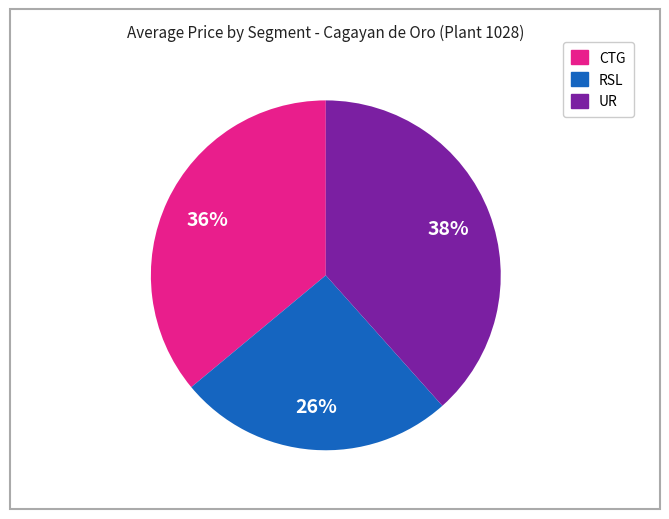

Is there any slice that represents more than half of the pie?

No